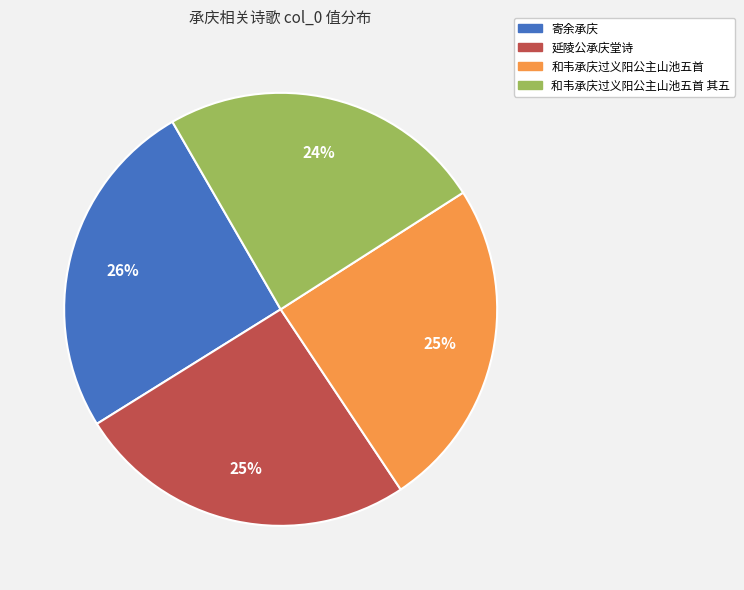

Is there a majority slice in this chart?

No